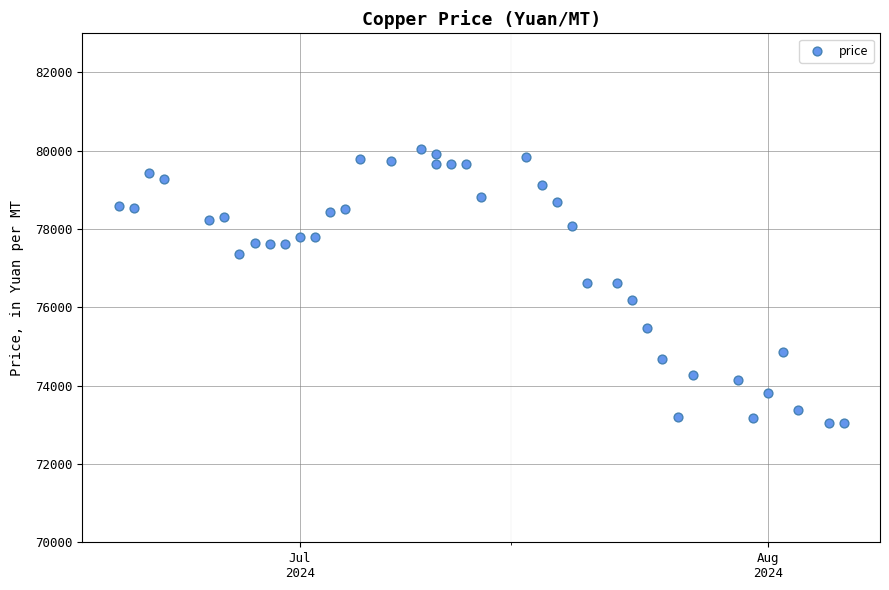

What is the range of X values (max minus min)?

48